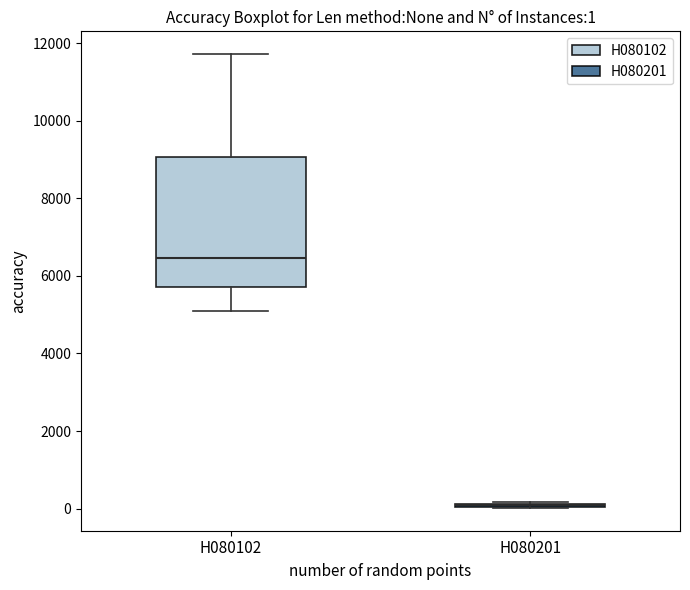

Comparing the boxes themselves (not the whiskers), which one is the tallest?

H080102